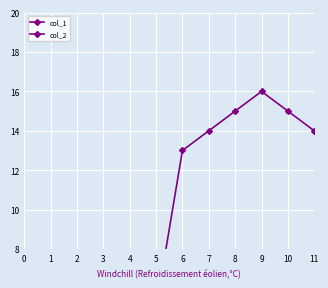

Reading left to right, extract all data points from this chart.

col_1: 0=0	1=1	2=2	3=3	4=4	5=5	6=13	7=14	8=15	9=16	10=15	11=14
col_2: 0=0	1=0	2=0	3=0	4=0	5=0	6=0	7=0	8=0	9=0	10=0	11=0